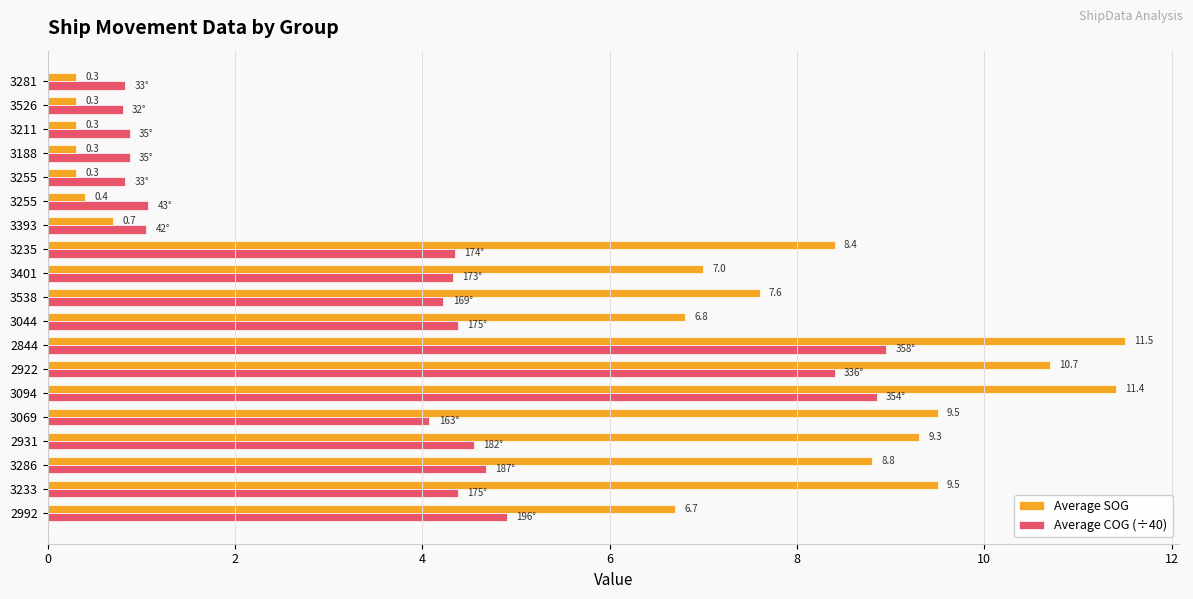

What is the maximum value for Average SOG?

11.5